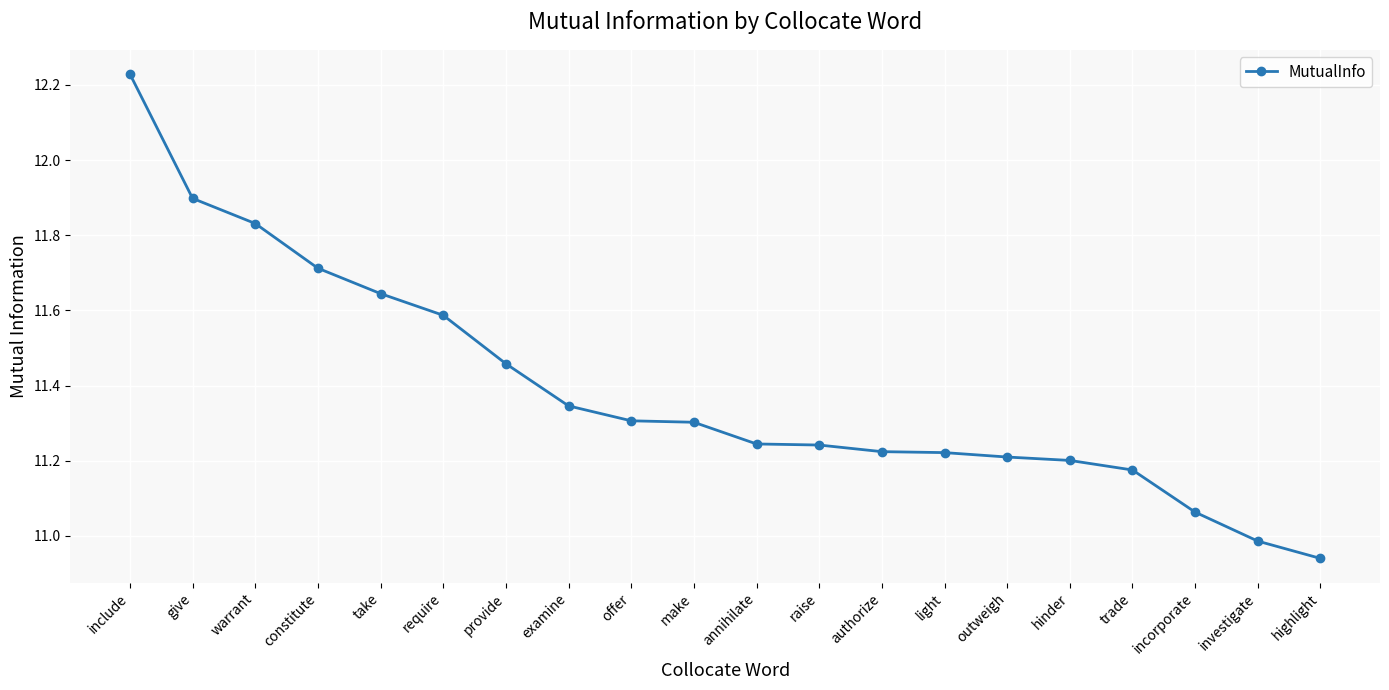

What is the ratio of the value at take to the value at examine?

1.0